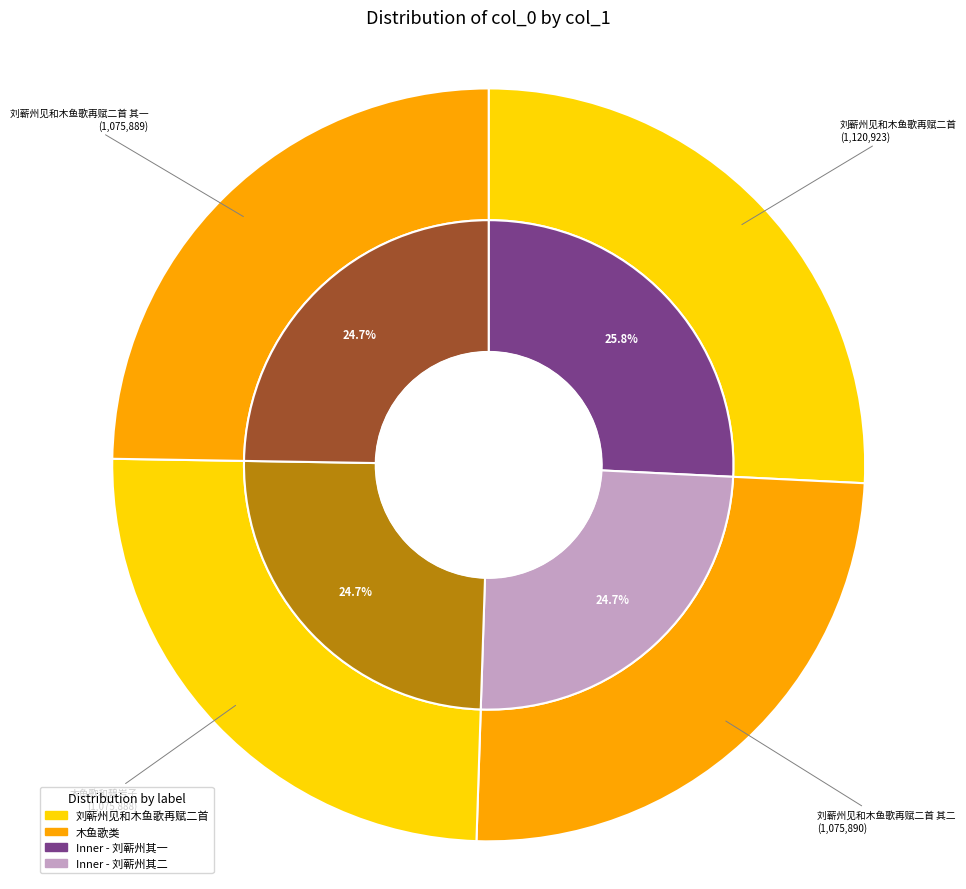

Is there a majority slice in this chart?

No